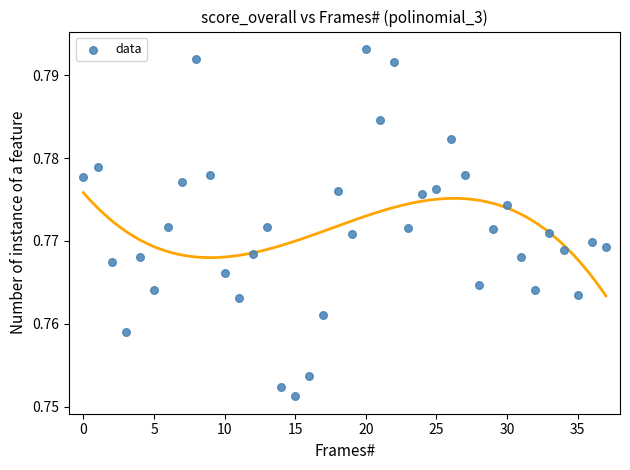

How many points are shown in the scatter plot?

38